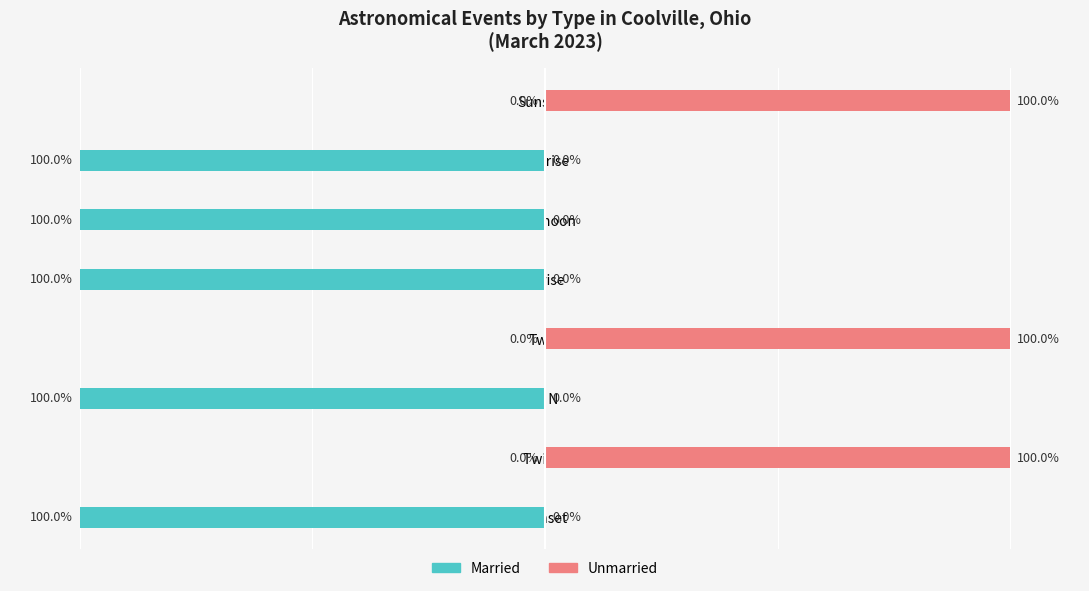

List the series in order of their overall mean, lowest first.

Married, Unmarried